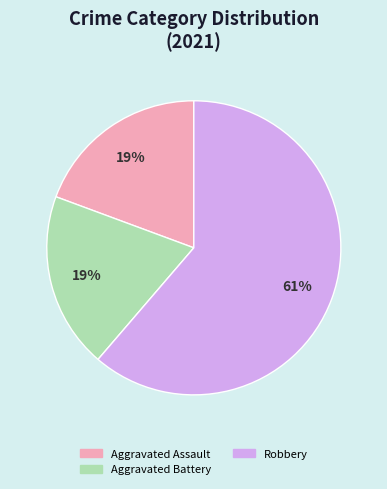

To the nearest percent, what is the difference between the largest and smallest slice percentages?

42%